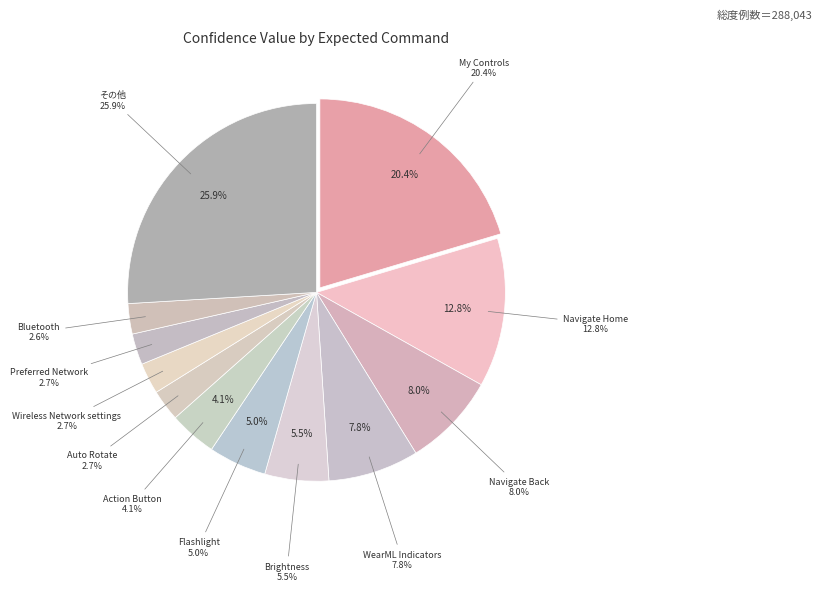

Between My Controls and WearML Indicators, which is larger?

My Controls